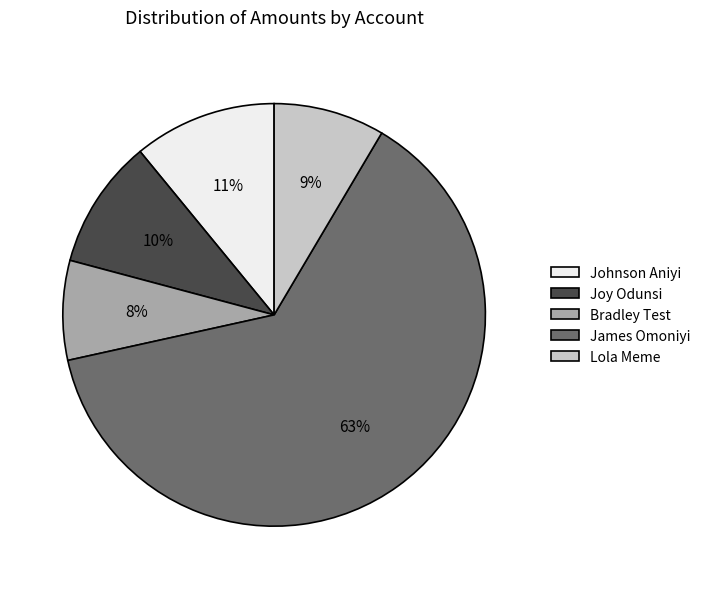

How many segments does this pie chart have?

5